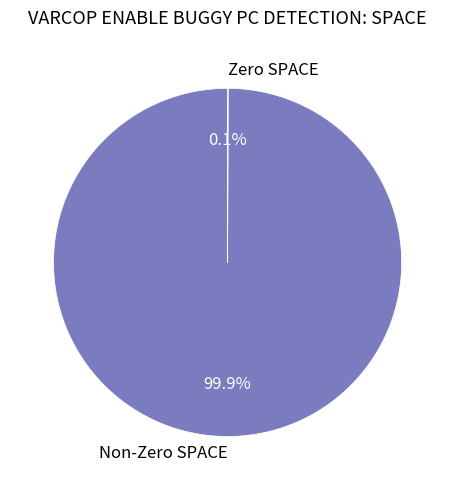

Is there a majority slice in this chart?

Yes